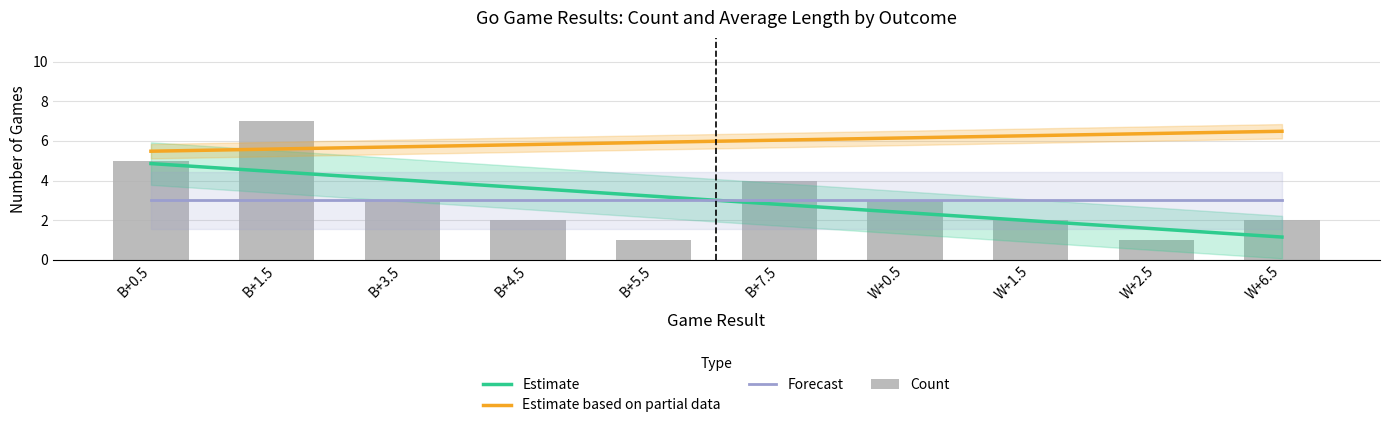

How many values are between 2 and 4?

6